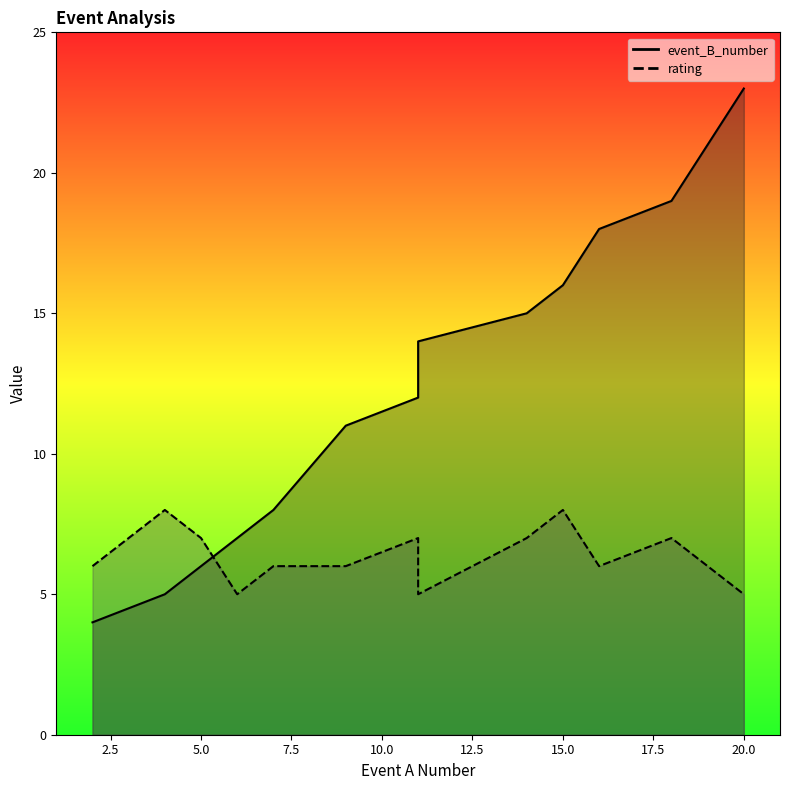

What is the value of the event_B_number point at the 3rd from the left?

6